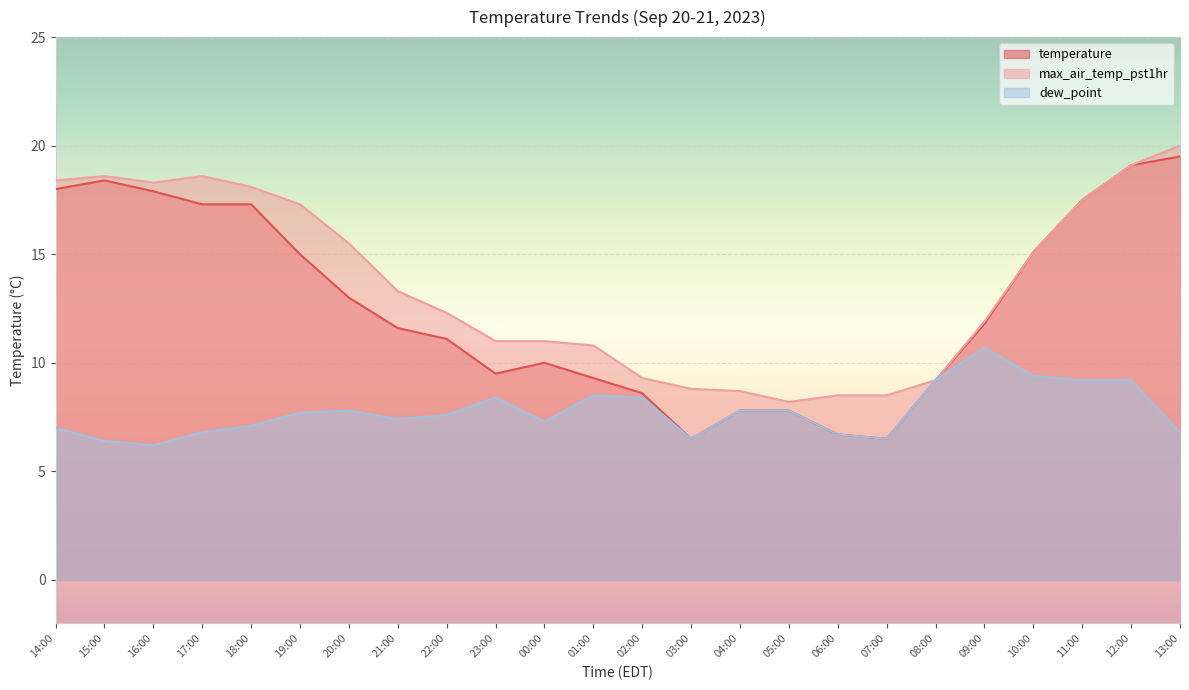

What is the spread (max minus min) of values at 17:00?

11.8